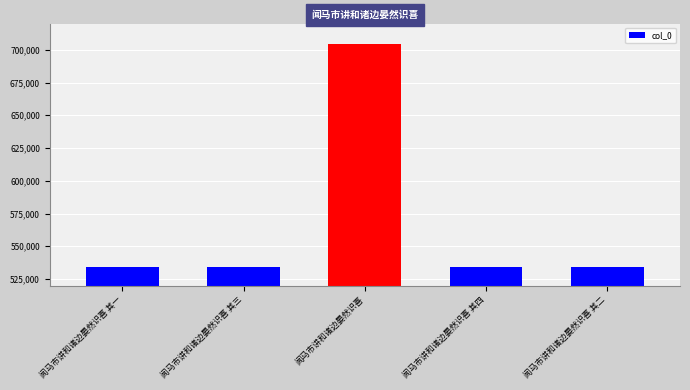

How many values are below 534171?

2